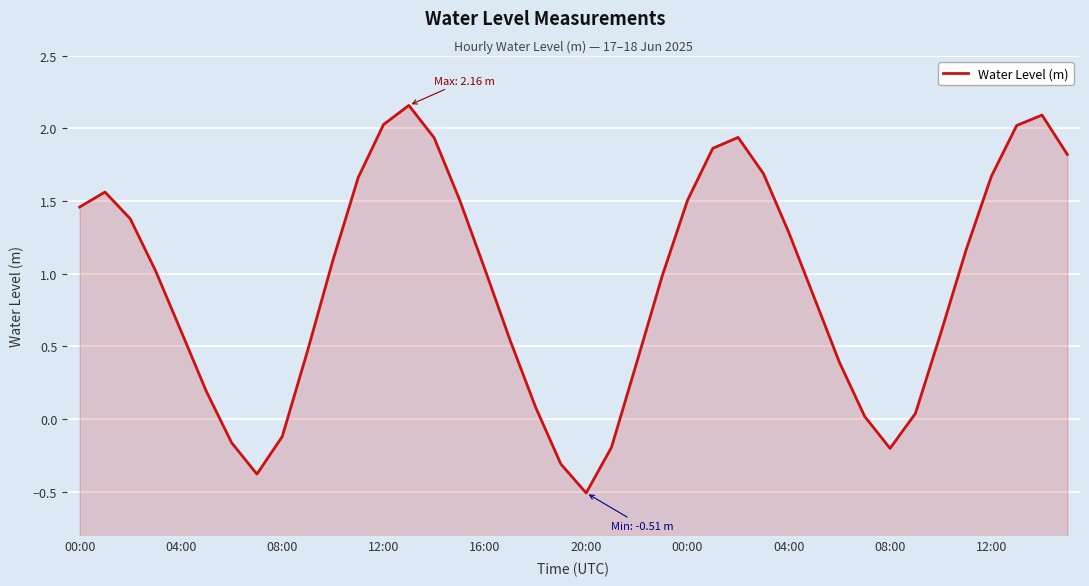

What is the difference between the second highest and second lowest values?

2.5